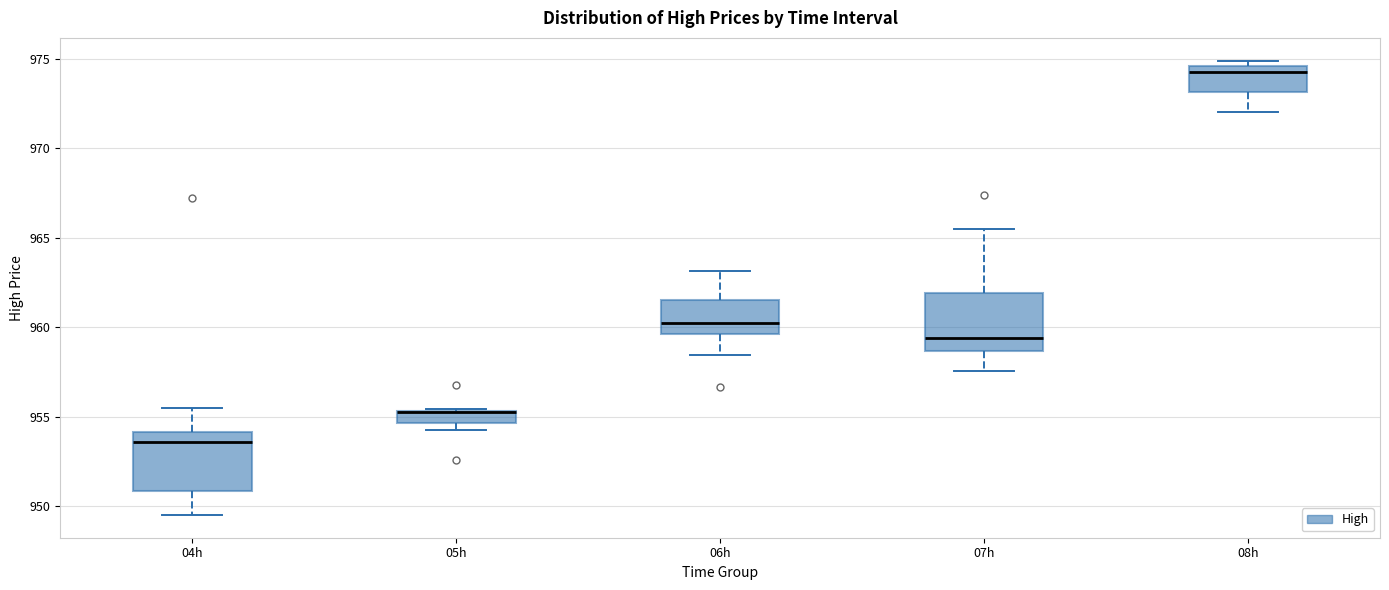

Where is the upper edge of the box for 08h on the y-axis? The values are not printed on the chart, so give them approximately, as read against the axis.

974.5